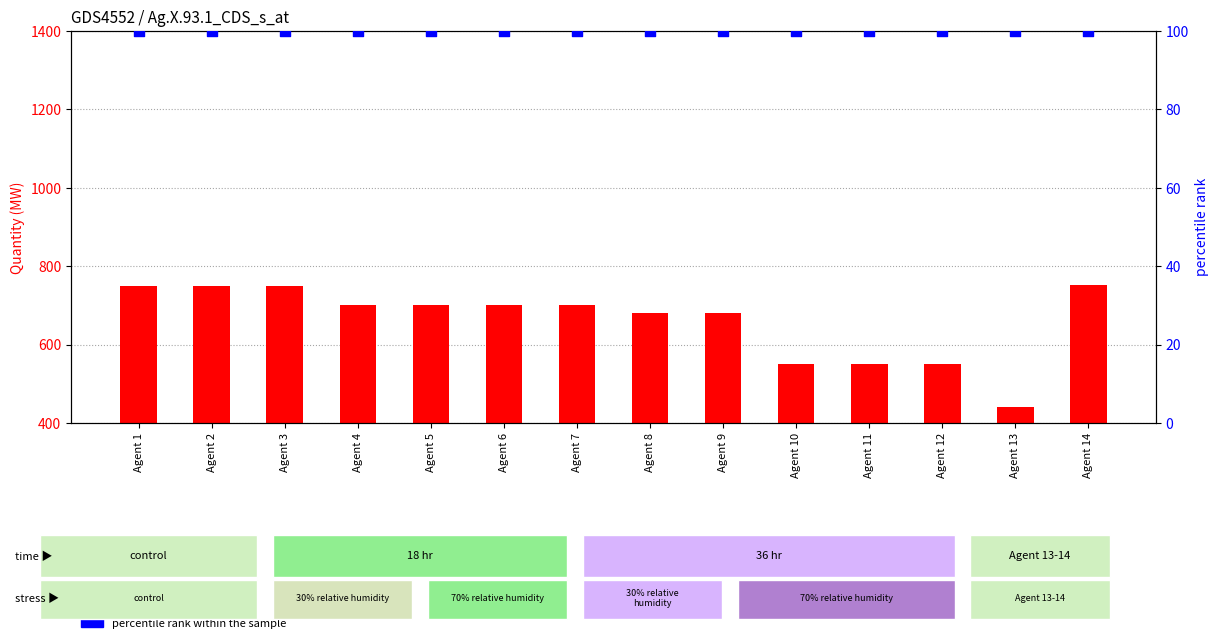

At how many categories does at least one series exceed 631?

10